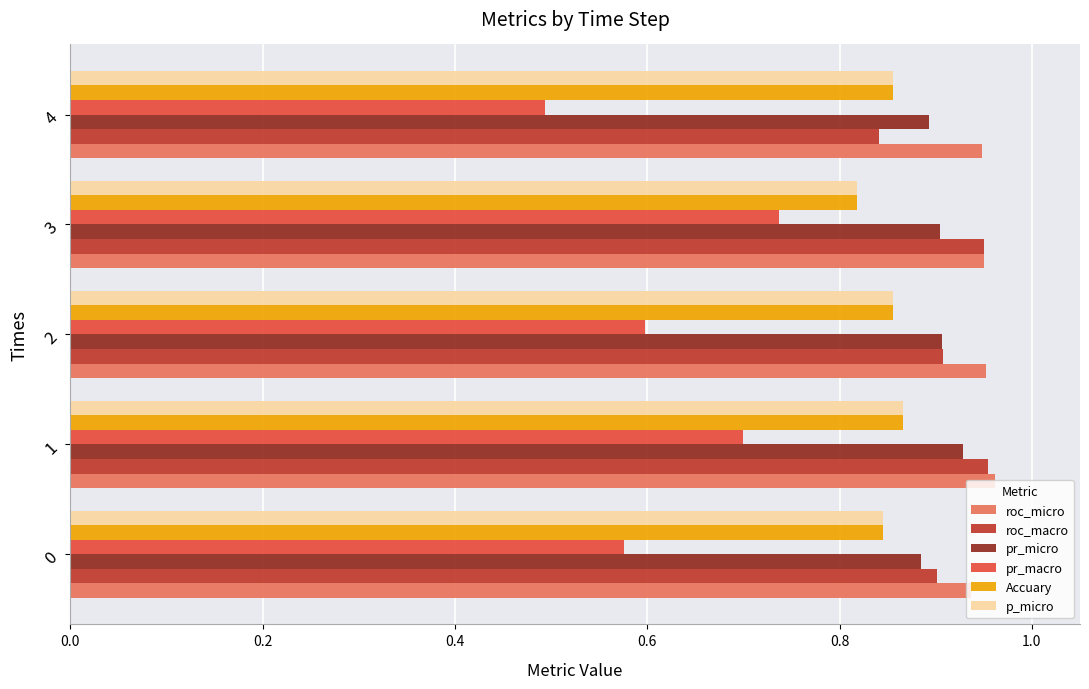

What is the spread (max minus min) of values at 0?

0.4